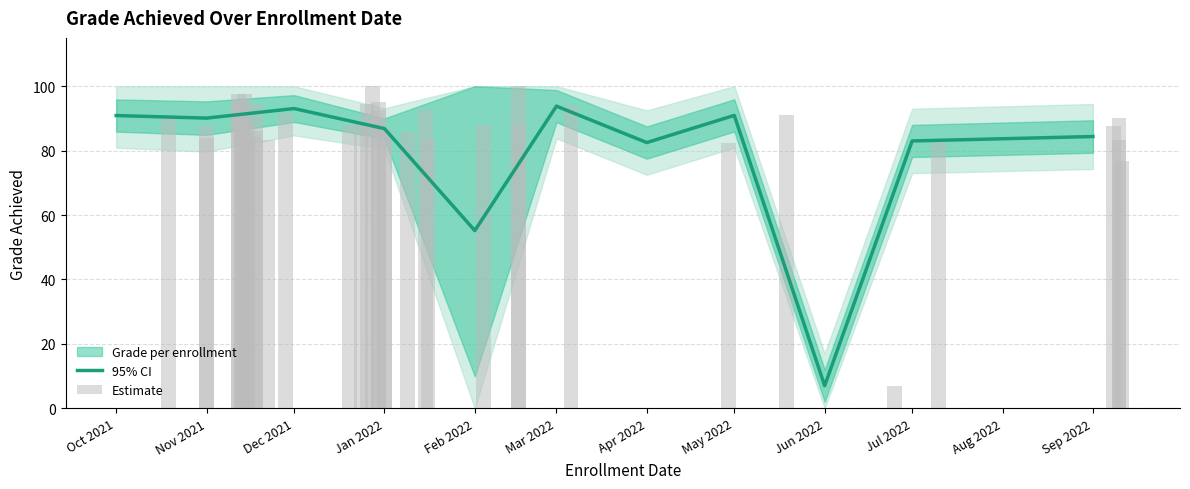

How many positive values are there?

38